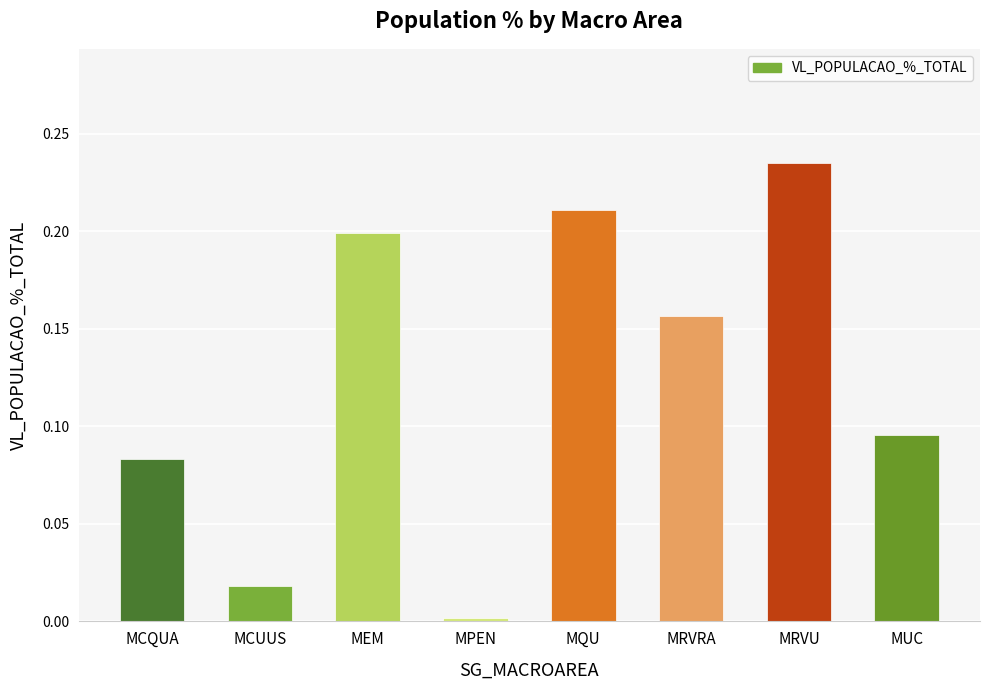

True or false: the data shows 0.2 at MEM.

True